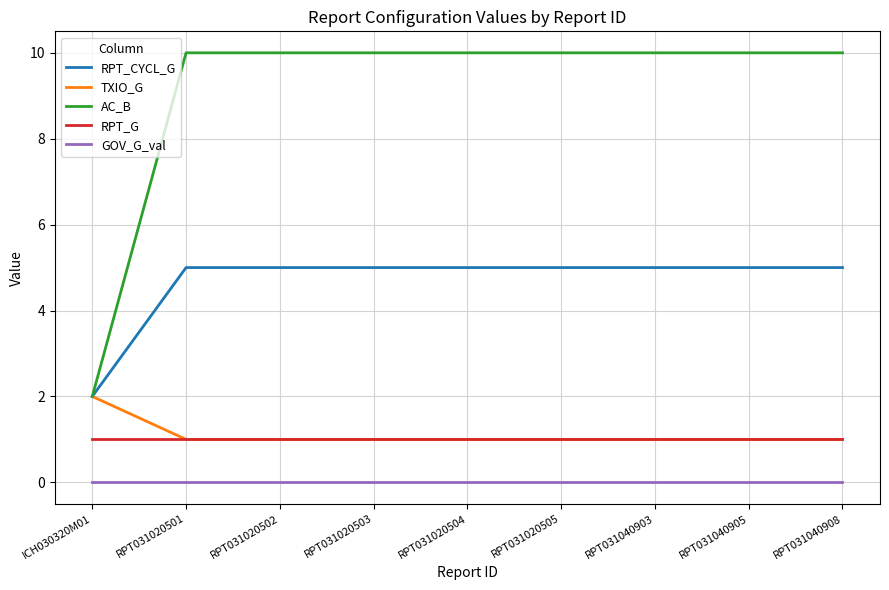

True or false: AC_B and GOV_G_val intersect in this chart.

False